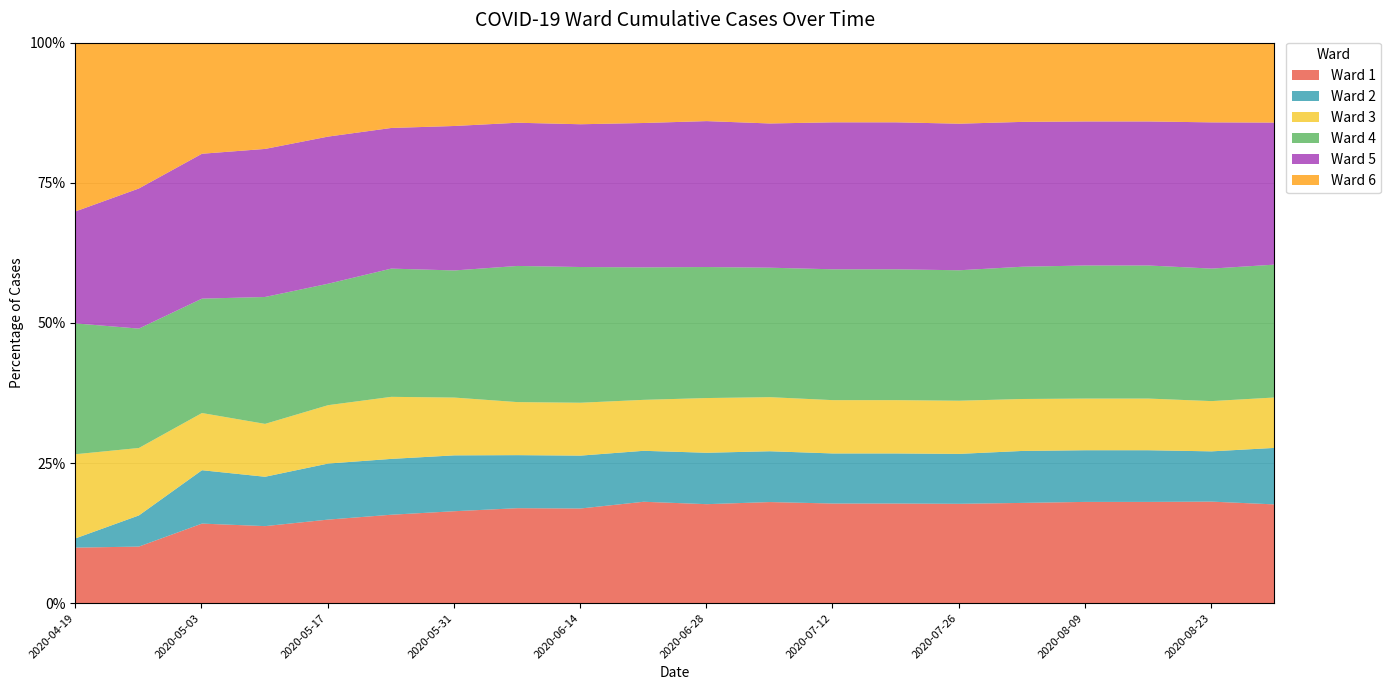

What is the label of the 7th point from the left?

2020-05-31